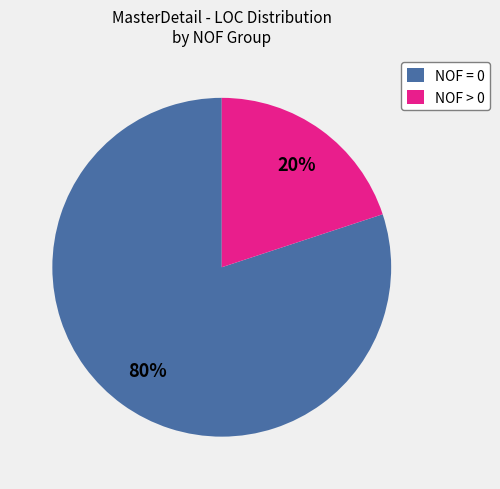

Rank the categories by value from lowest to highest.

NOF > 0, NOF = 0